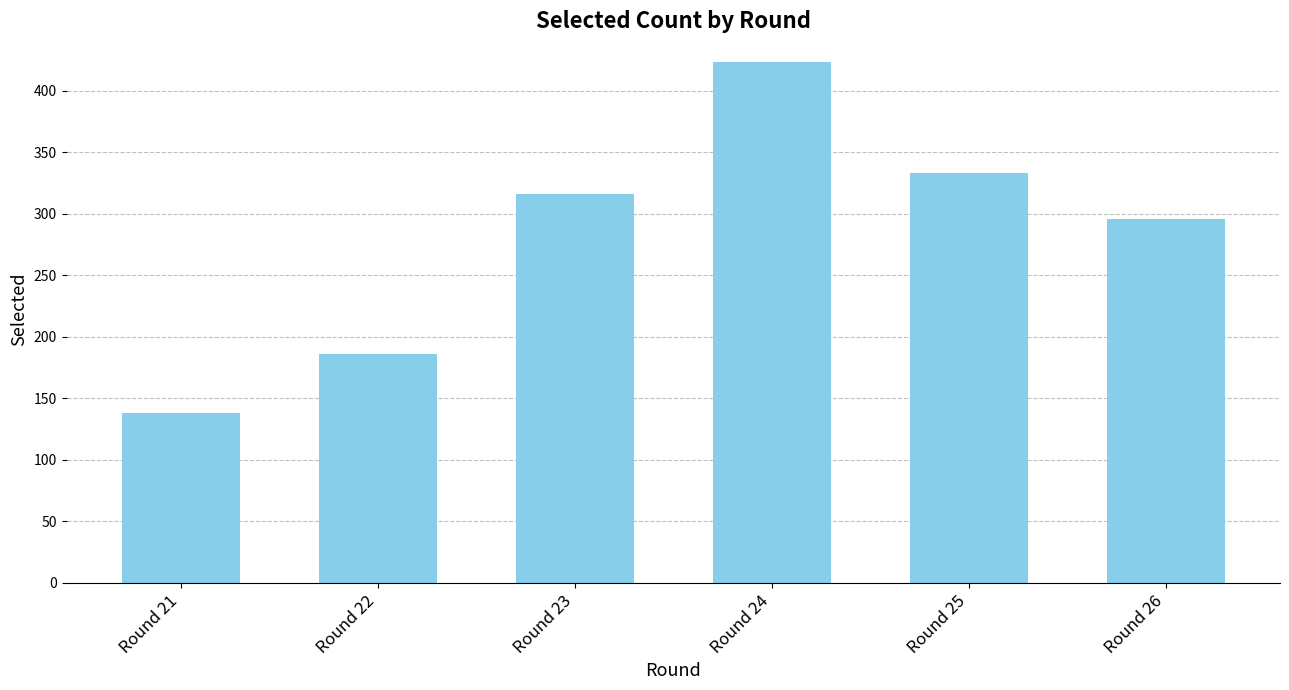

Does the chart contain stacked bars?

No